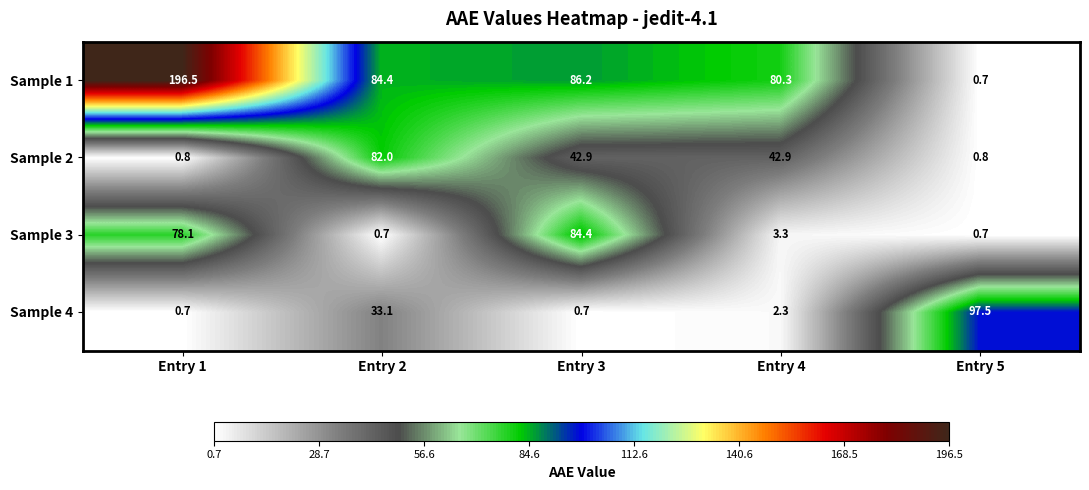

Which series has the largest total across all categories?

Sample 1